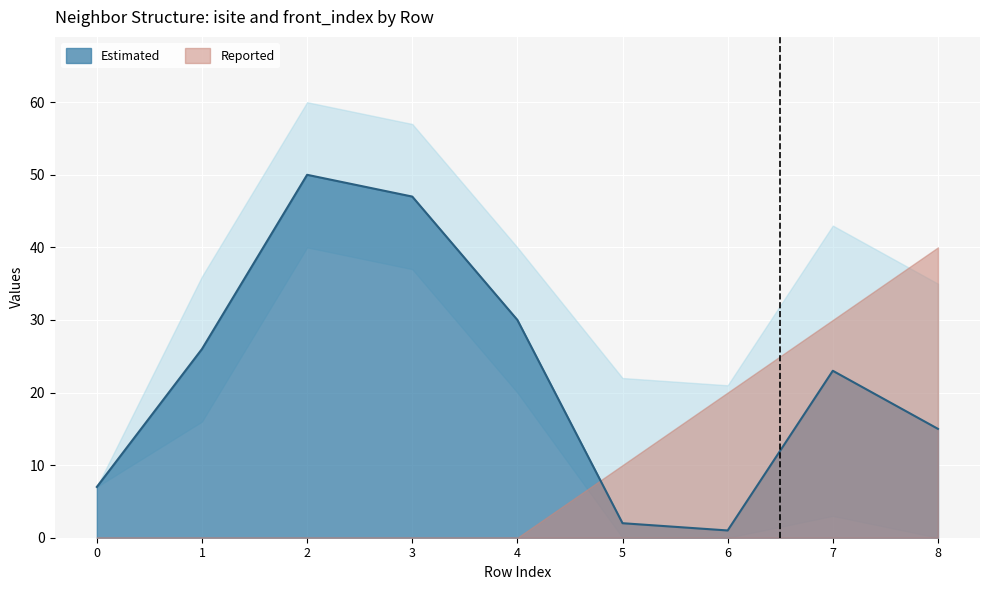

True or false: front_index has more than 0 interior local peaks.

False